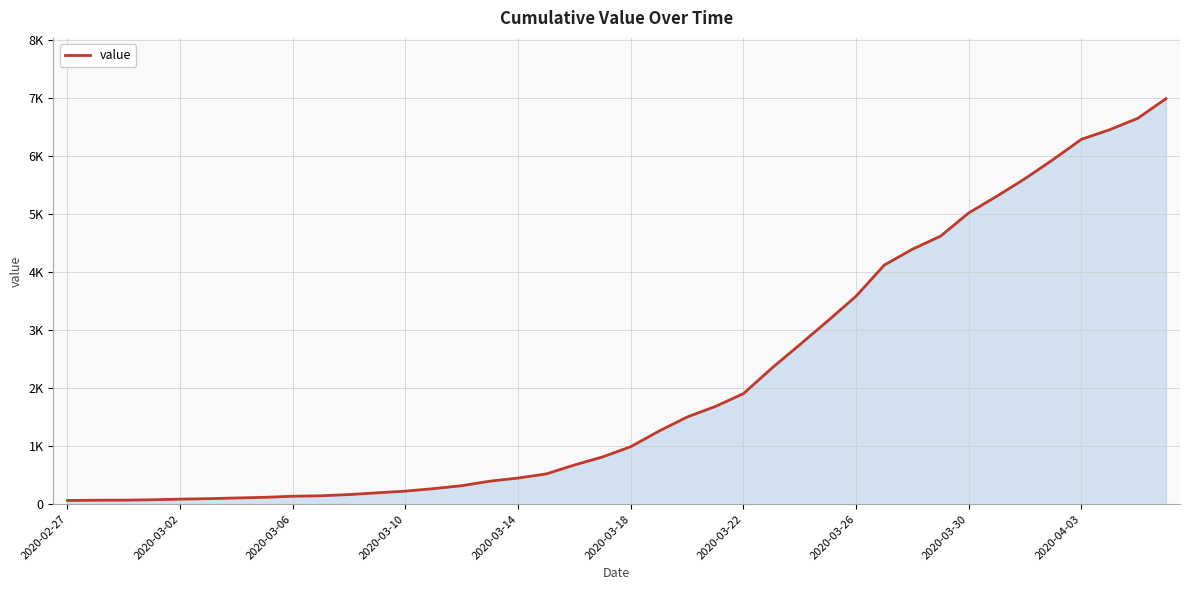

Does the chart have visible grid lines?

Yes